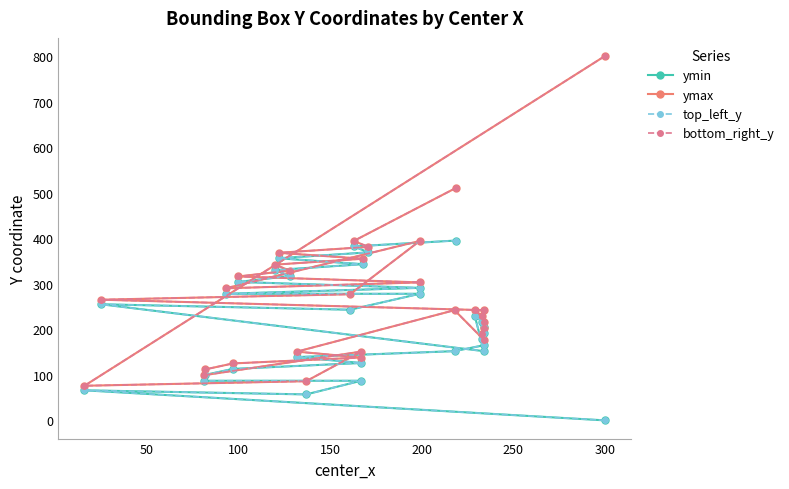

Rank the series by their maximum value, from lowest to highest.

ymin, top_left_y, ymax, bottom_right_y